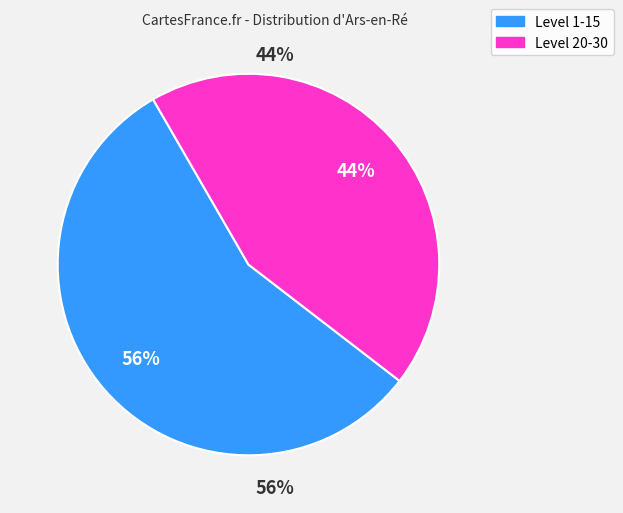

How many segments does this pie chart have?

2